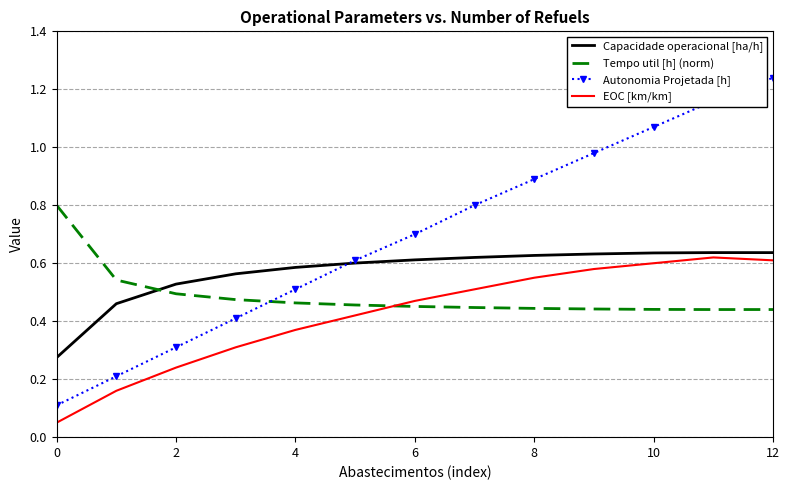

At how many categories does at least one series exceed 0?

13